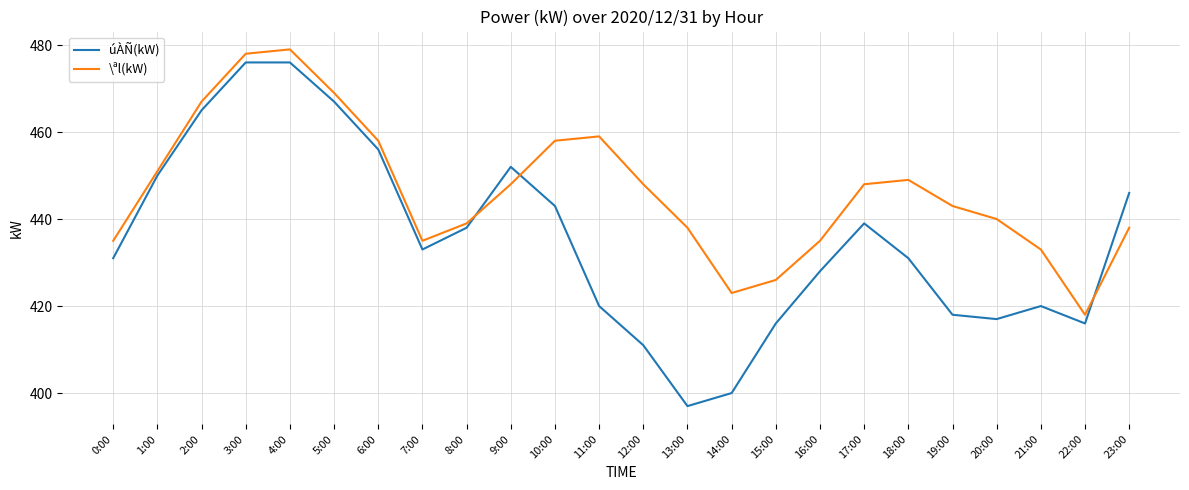

Where do úÀÑ(kW) and \ªl(kW) first cross each other?

8:00 and 9:00